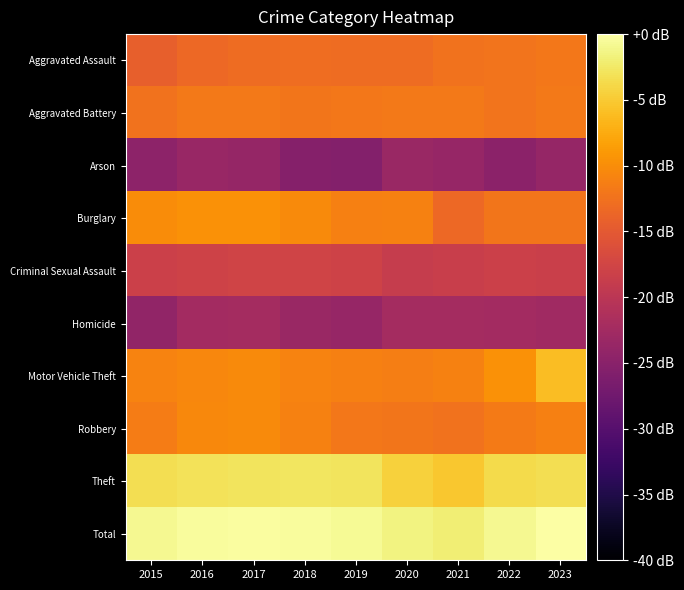

Between 2023 and 2017, which is larger?

2023